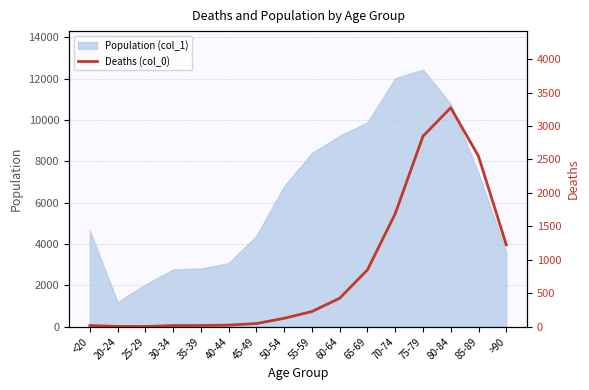

The chart shows a value of 7 at <20. True or false?

False